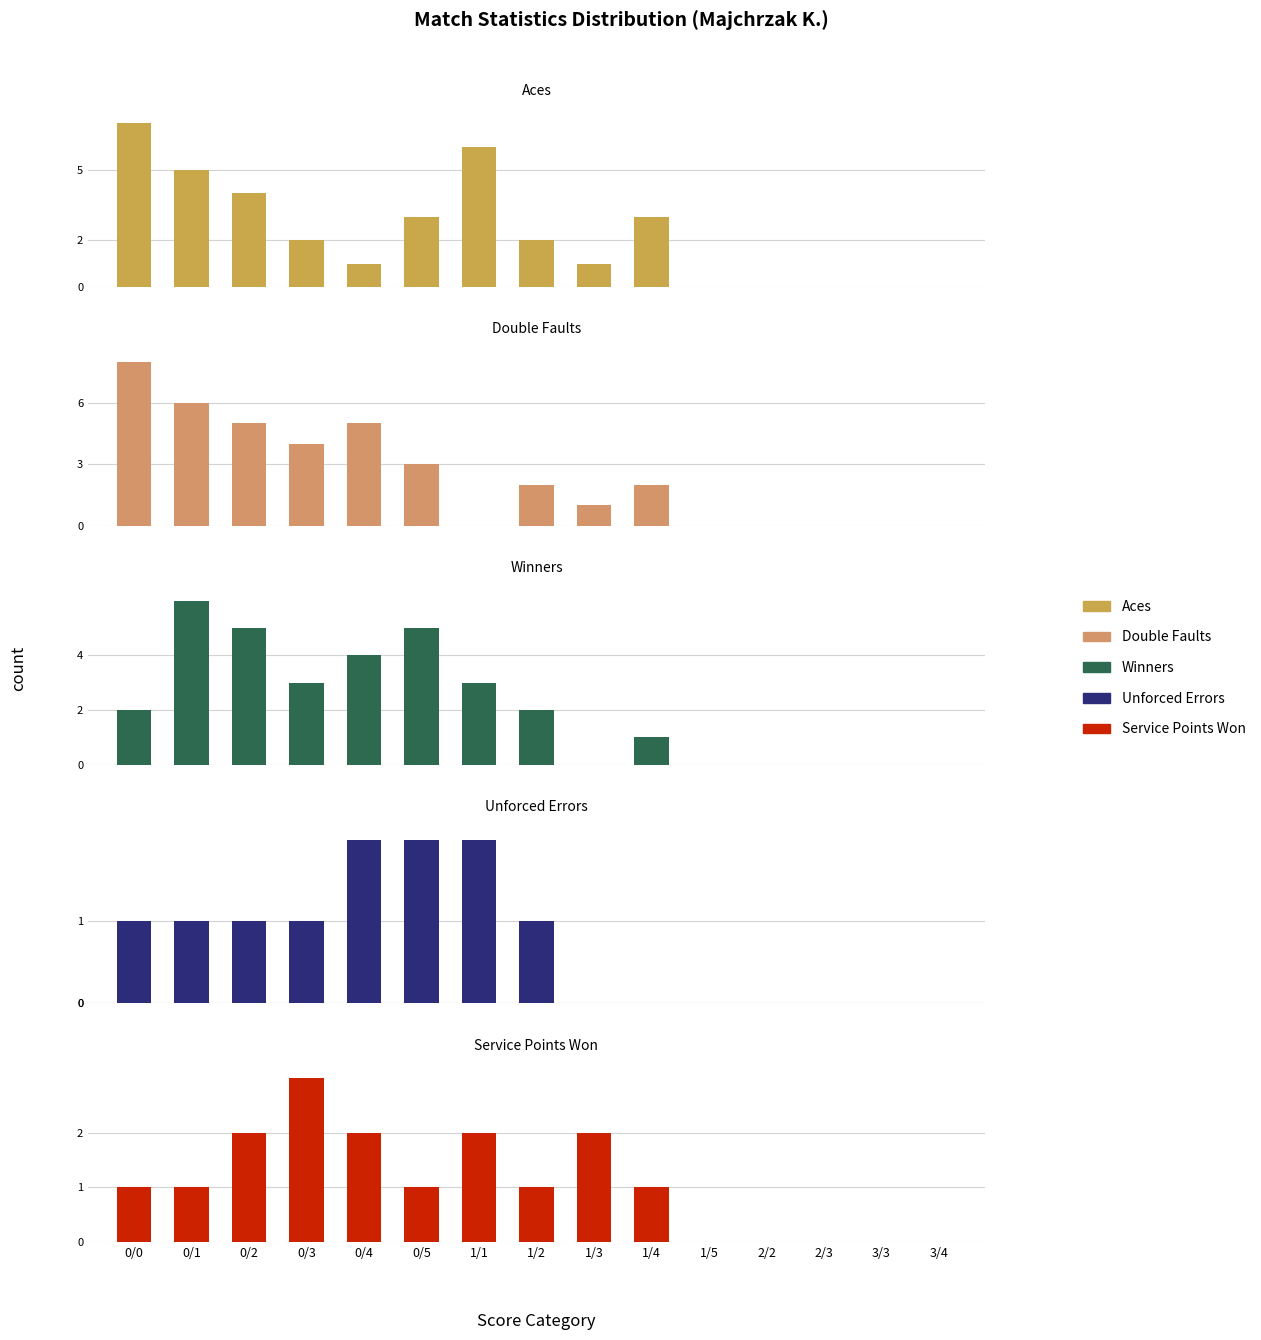

What position from the right is 1/5?

5